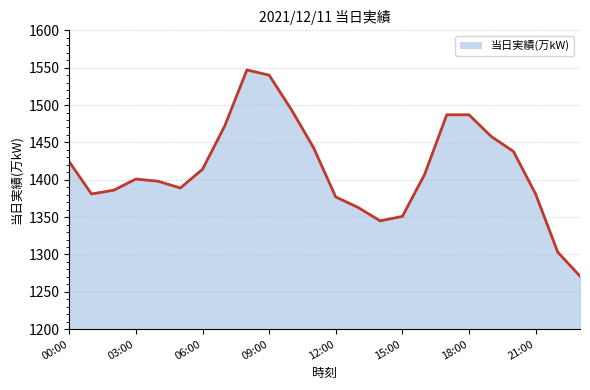

What is the minimum value shown in the chart?

1271